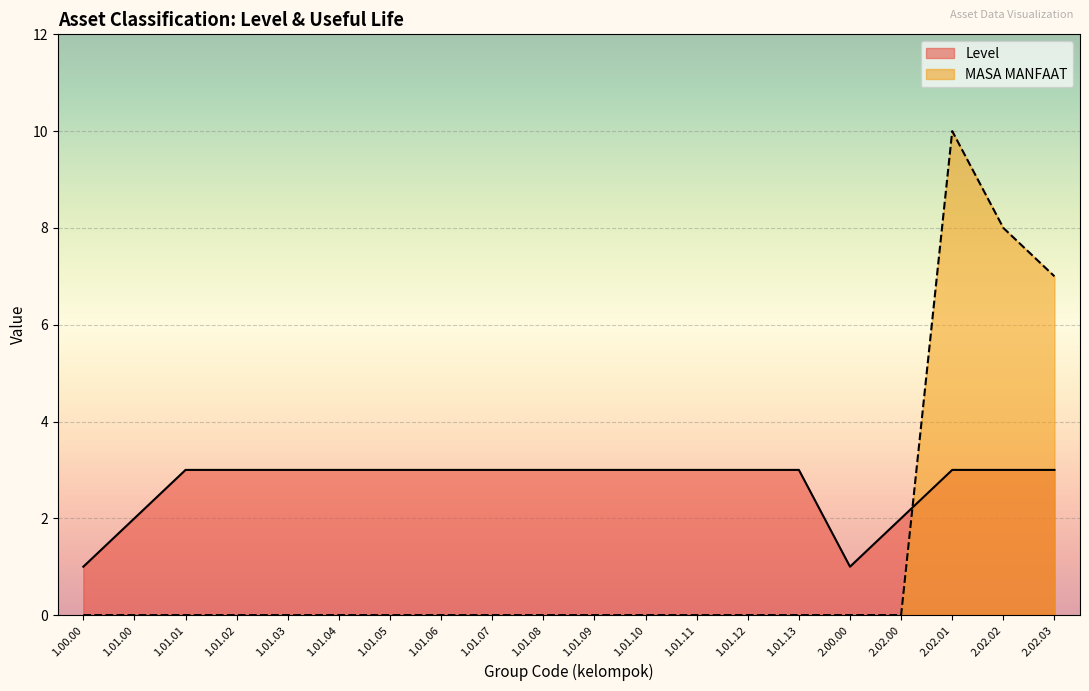

What position from the right is 1.00.00?

20